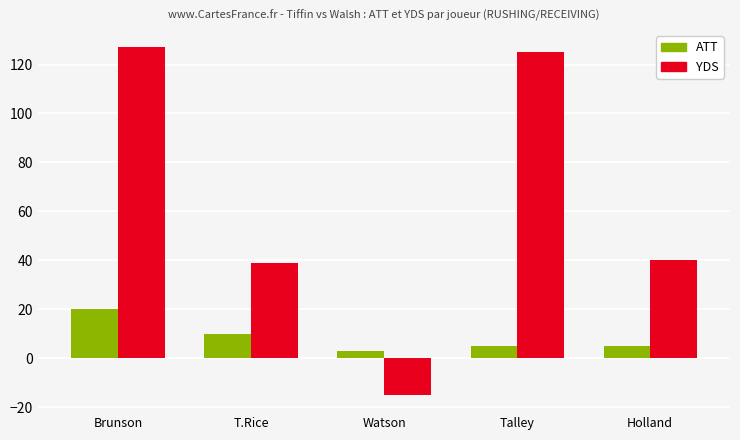

The value of YDS at T.Rice is 26. True or false?

False